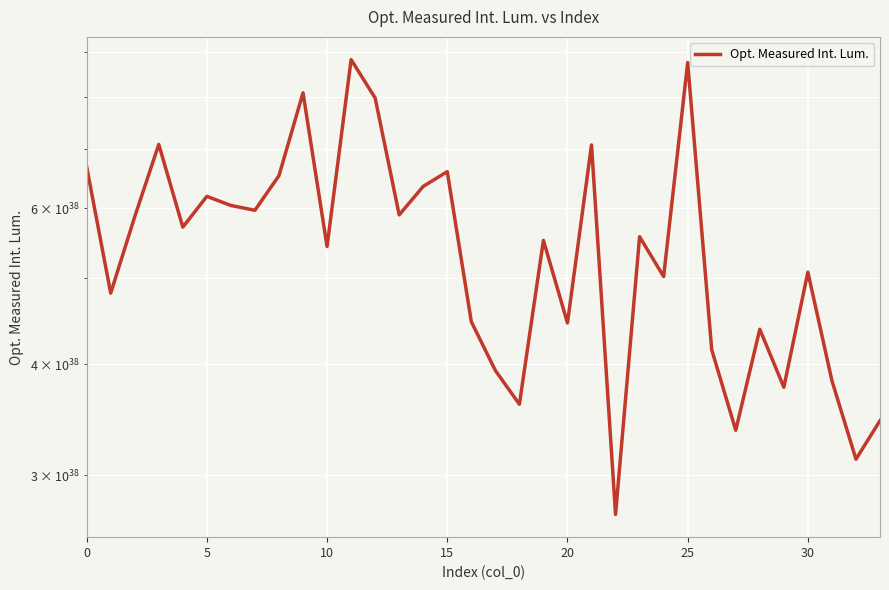

Is this an area chart (filled region under the line)?

No